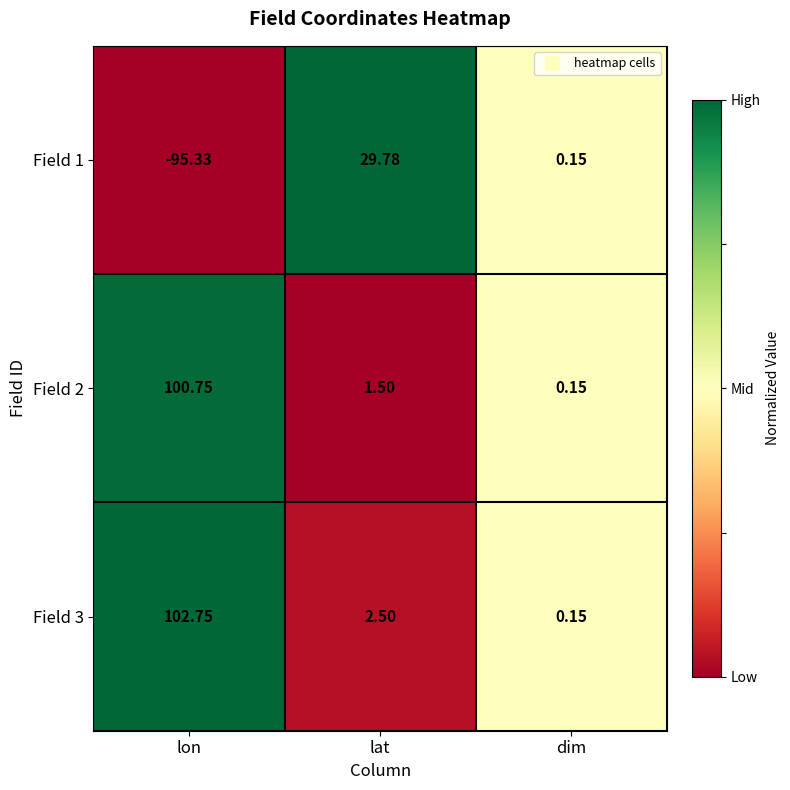

Where is Field 2 nearest to the value 50?

lat